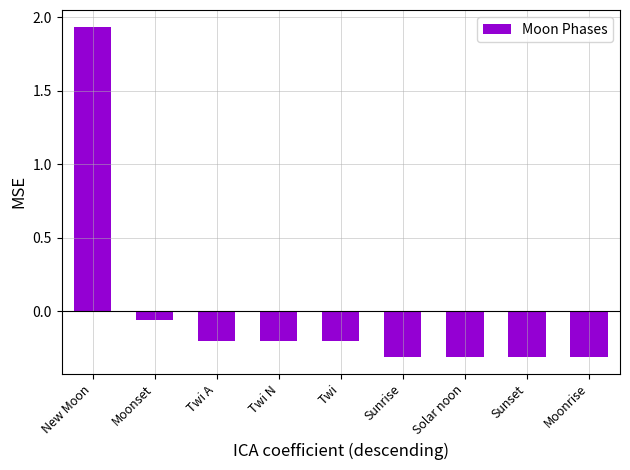

Between Sunset and Twi N, which is larger?

Twi N